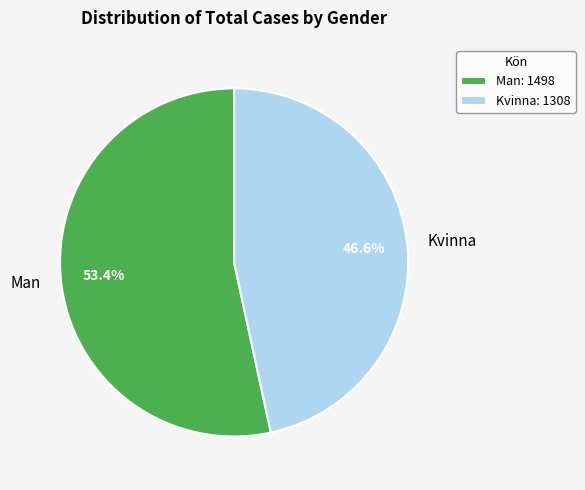

Combined, do Kvinna and Man account for over 50%?

Yes